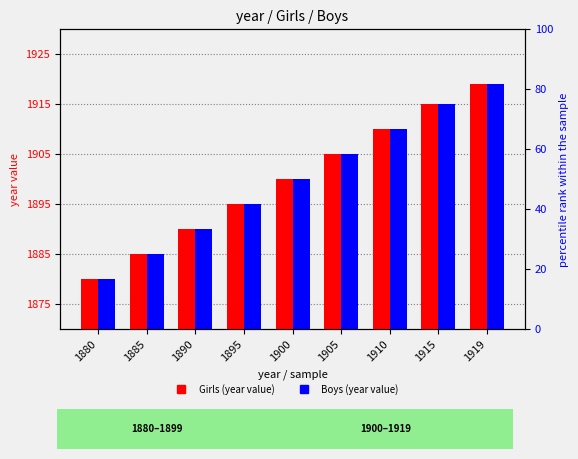

At 1919, list the series in order from smallest to largest.

Girls, Boys